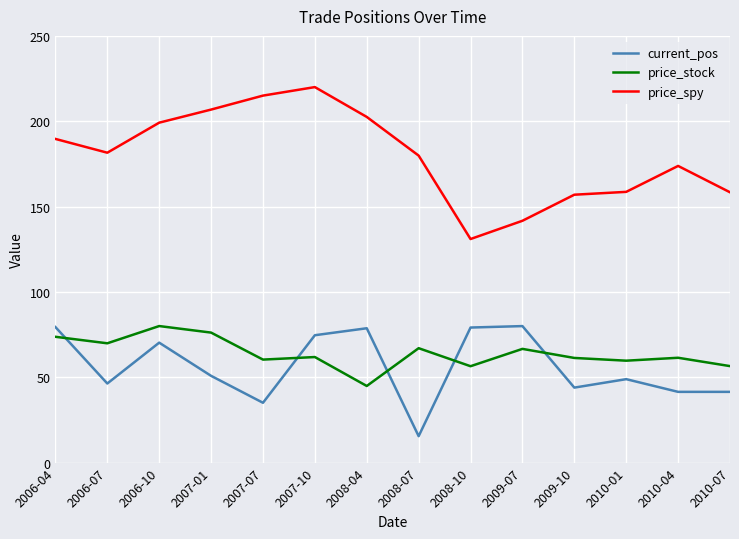

Count the number of data series in this chart.

3